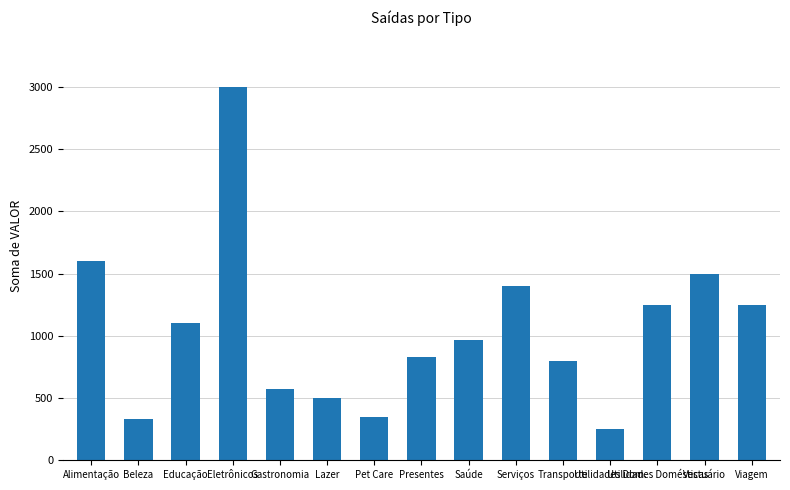

Reading left to right, extract all data points from this chart.

1600	330	1100	3000	570	500	350	830	970	1400	800	250	1250	1500	1250